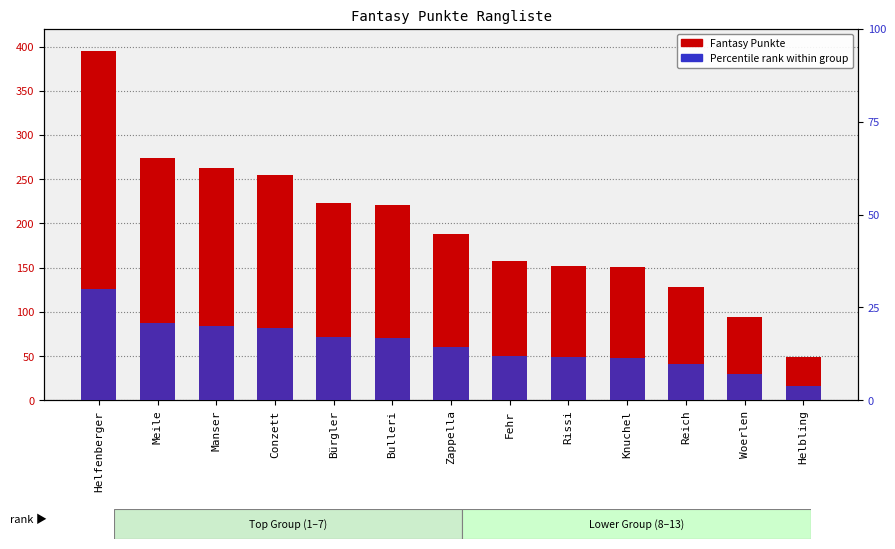

Reading right to left, what are all the values shown in this chart?

Fantasy Punkte: Helbling=49.0	Woerlen=94.0	Reich=128.0	Knuchel=151.0	Rissi=152.0	Fehr=158.0	Zappella=188.0	Bulleri=221.0	Bürgler=223.0	Conzett=255.0	Manser=263.0	Meile=274.0	Helfenberger=395.0
Percentile rank within group: Helbling=3.7	Woerlen=7.1	Reich=9.7	Knuchel=11.5	Rissi=11.5	Fehr=12.0	Zappella=14.3	Bulleri=16.8	Bürgler=16.9	Conzett=19.4	Manser=20.0	Meile=20.8	Helfenberger=30.0